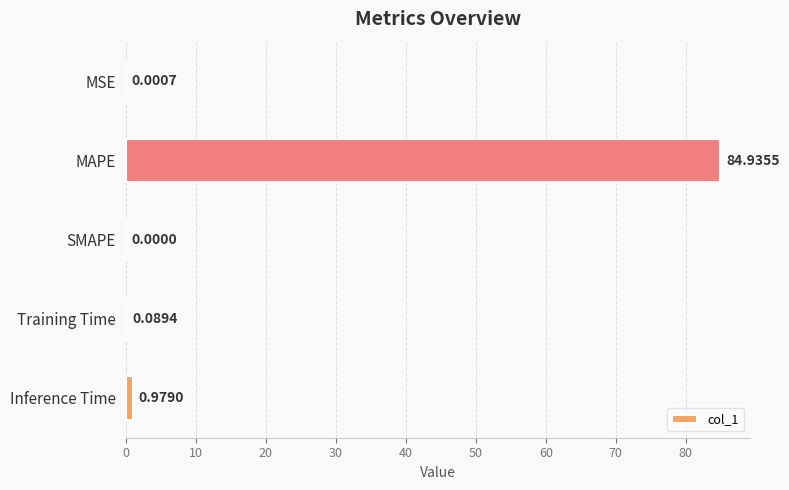

How many values exceed 0?

4